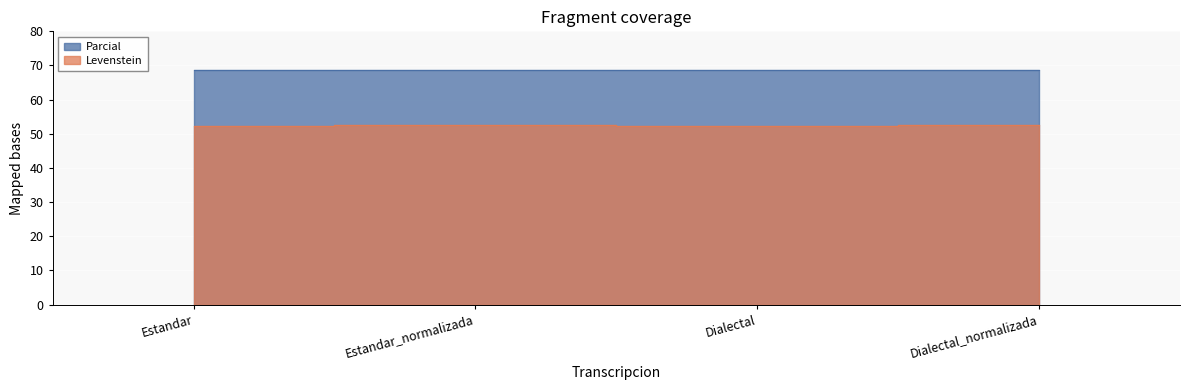

Which series changed the most between Estandar_normalizada and Dialectal?

Parcial